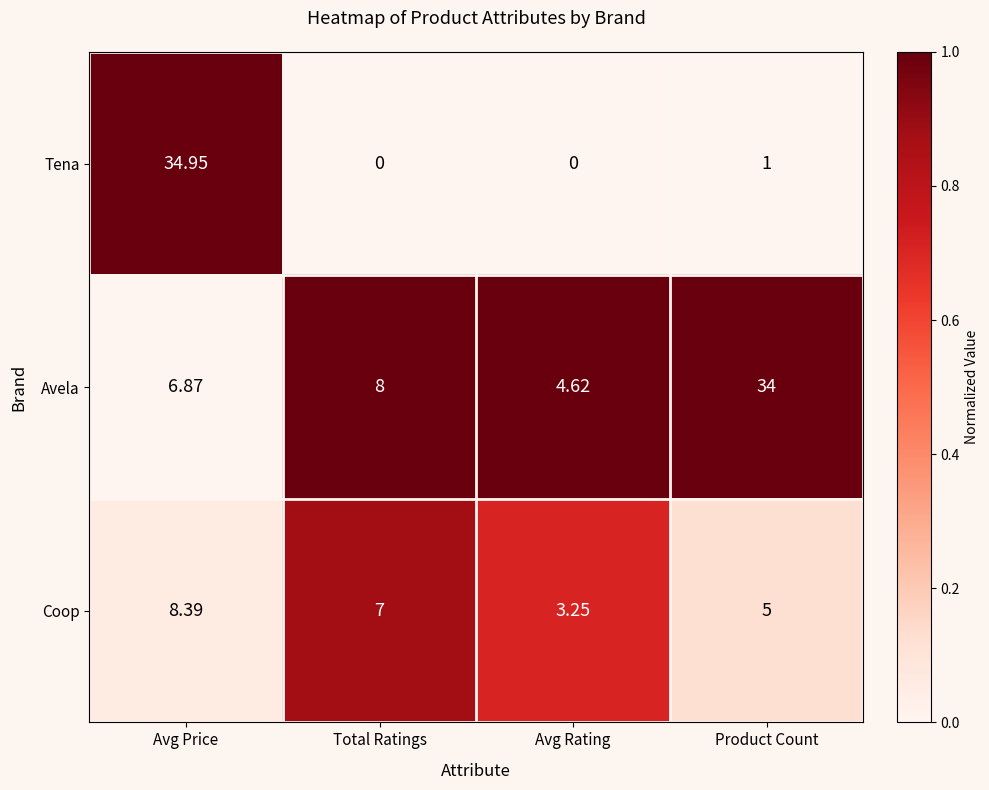

Which category has the highest value across all series?

Avg Price